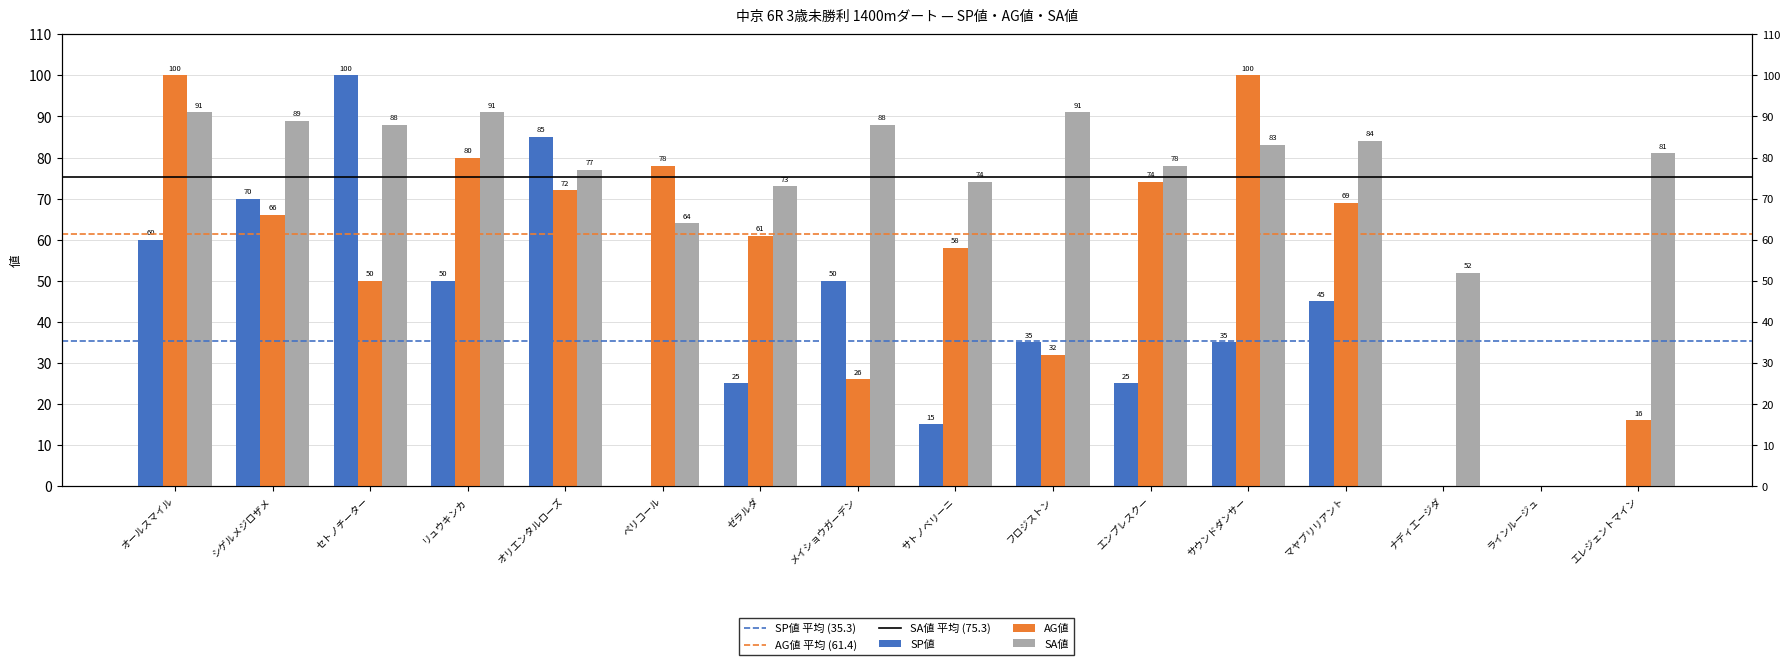

Count the number of categories in the chart.

16